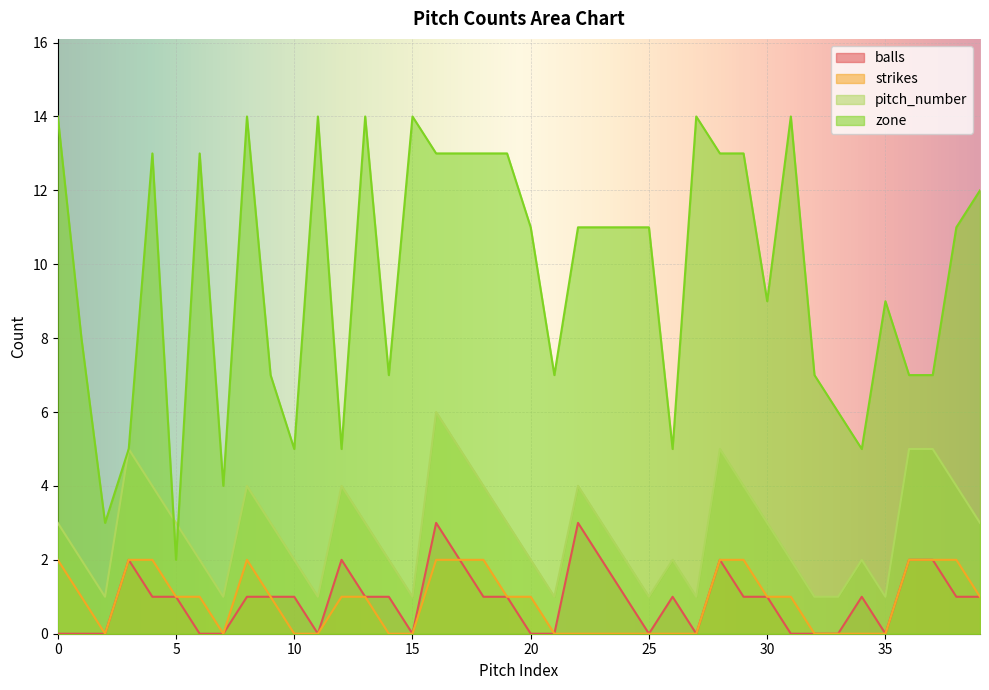

How many lines are shown in the chart?

4